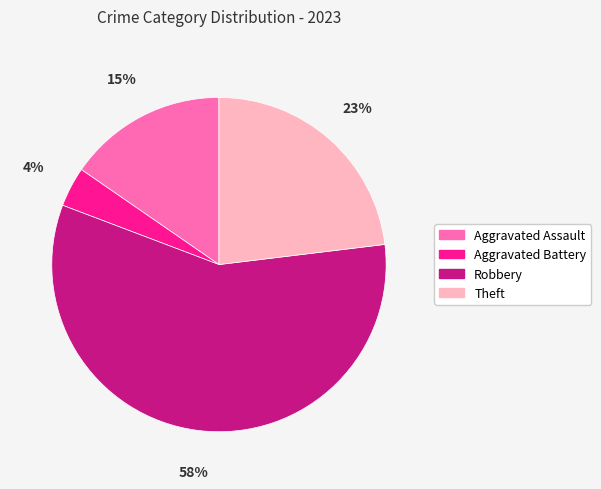

Which category has the smallest portion of the pie?

Aggravated Battery